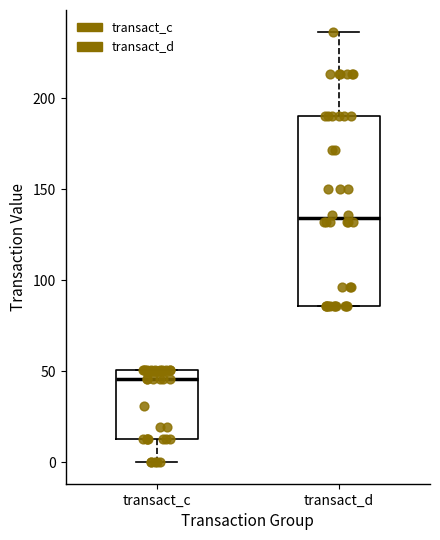

Where is the lower edge of the box for transact_c on the y-axis? The values are not printed on the chart, so give them approximately, as read against the axis.

15